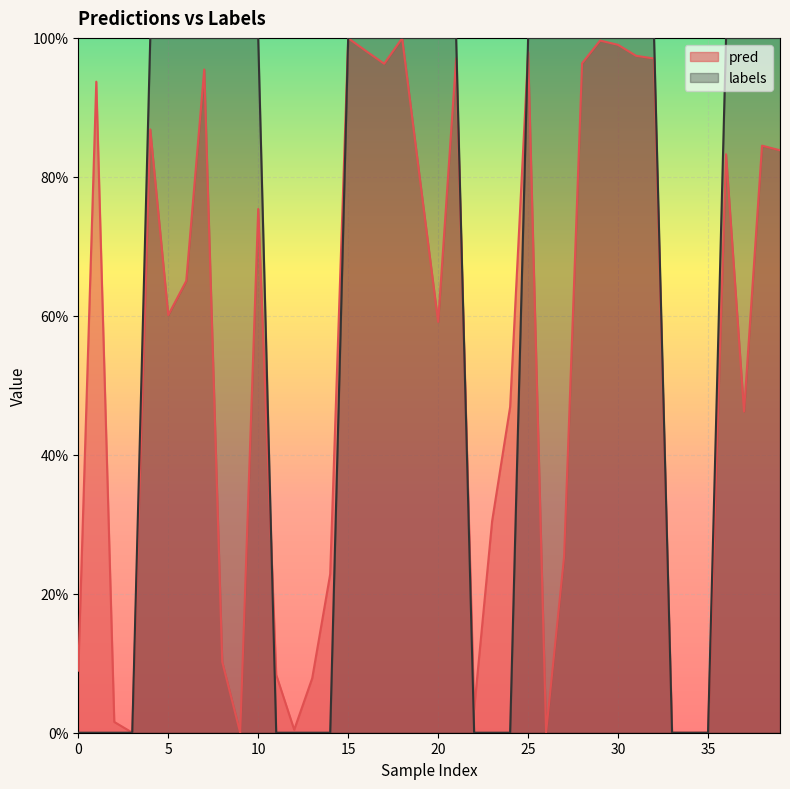

What are all the series names shown in the legend?

pred, labels